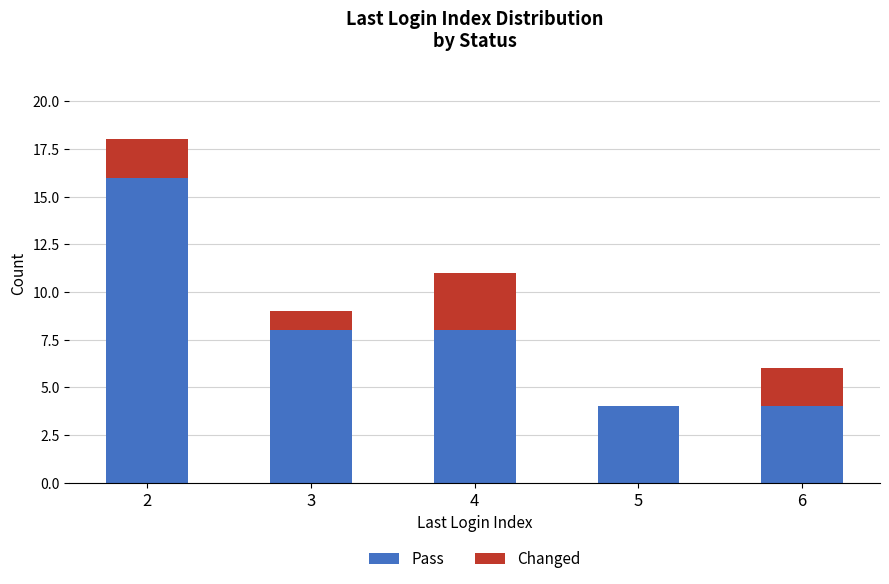

Reading left to right, transcribe the values for Pass.

2=16	3=8	4=8	5=4	6=4